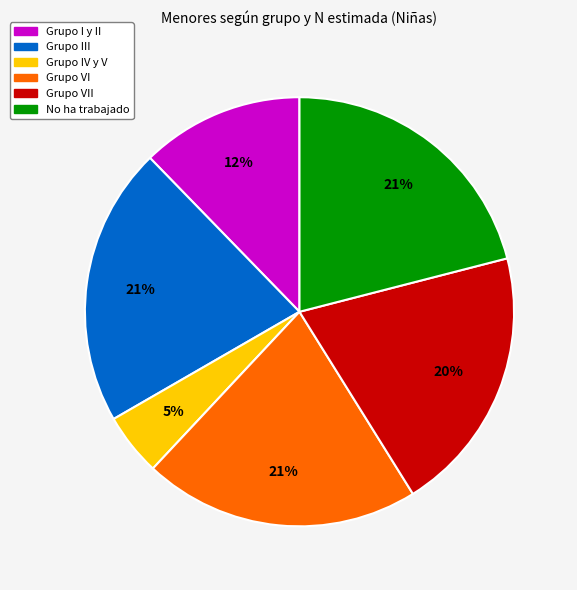

Is there a majority slice in this chart?

No